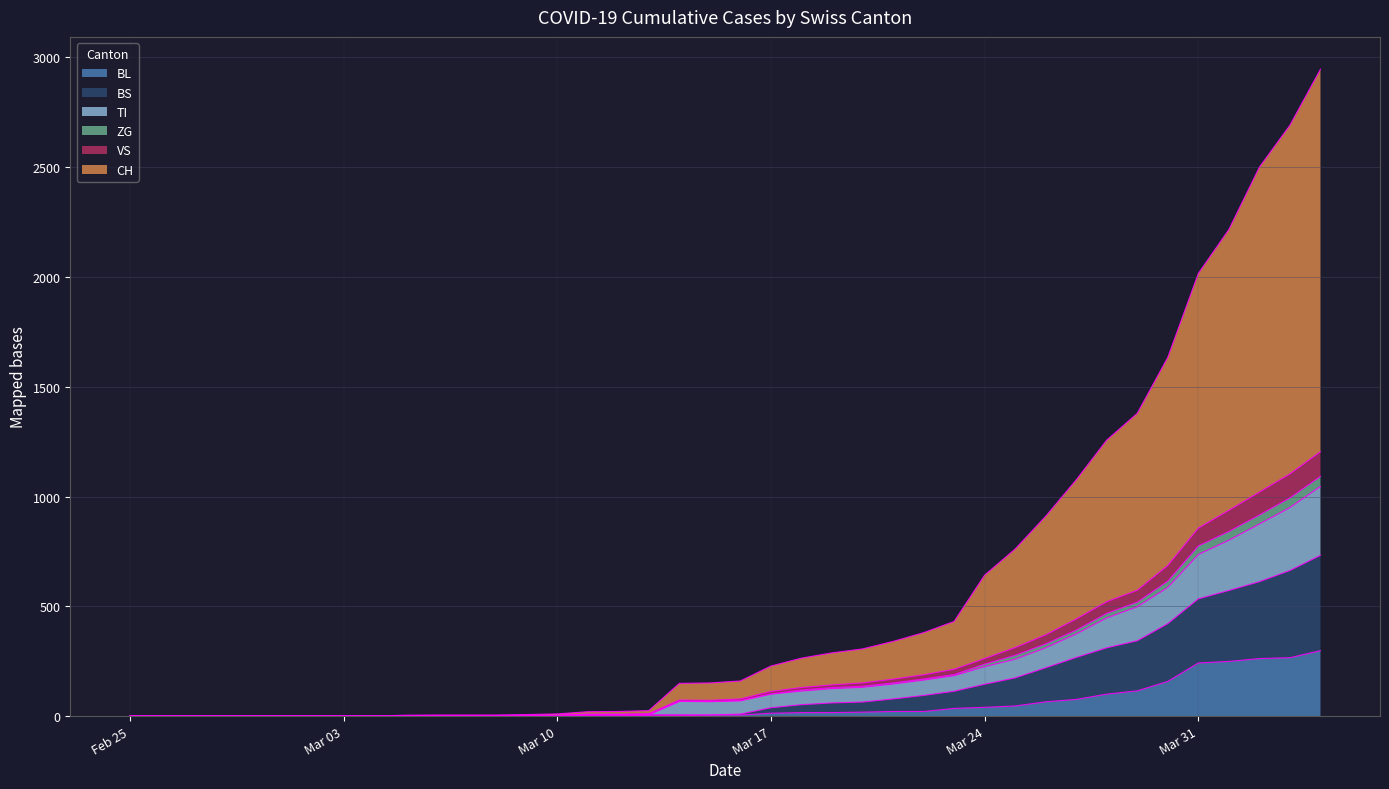

What is the highest value of the BL series?

298